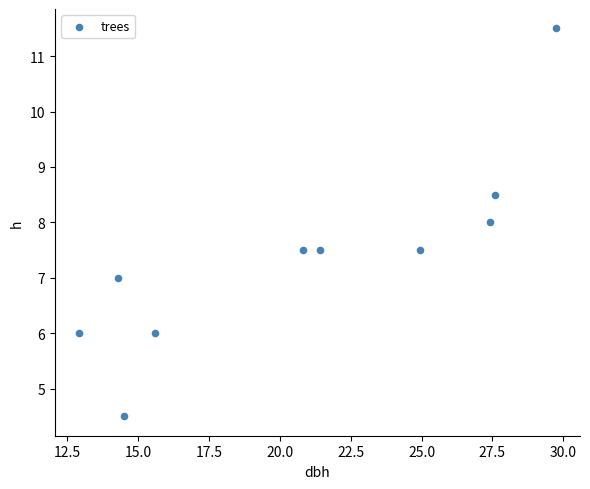

What is the average X value?

20.9